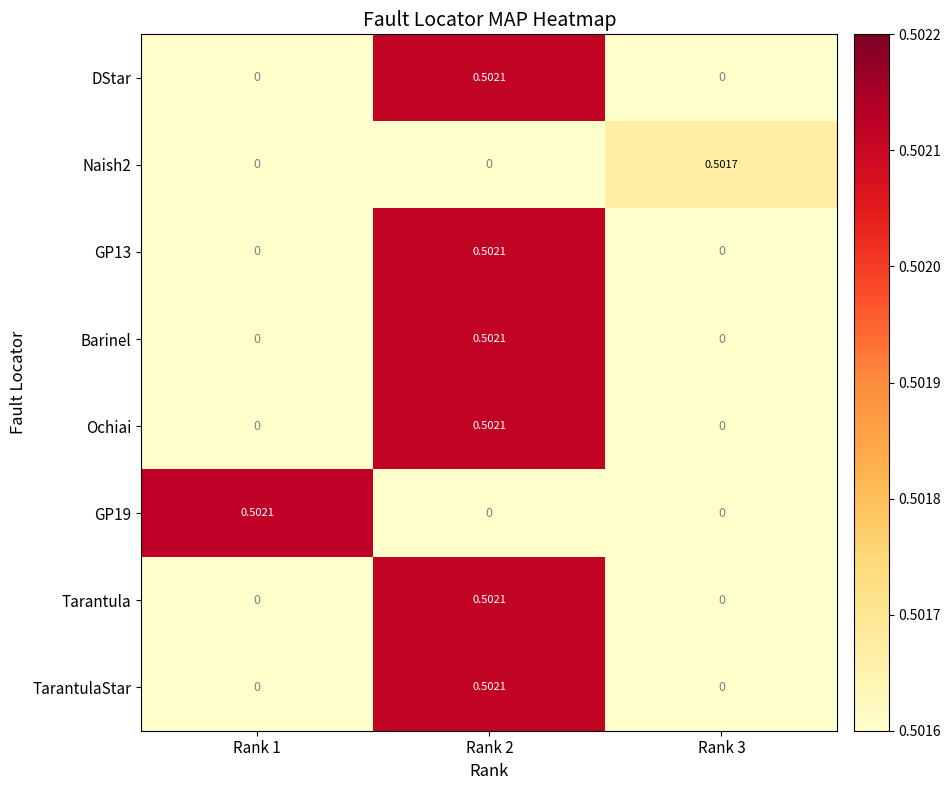

Is the value of Barinel at Rank 2 greater than the value of Naish2 at Rank 1?

Yes